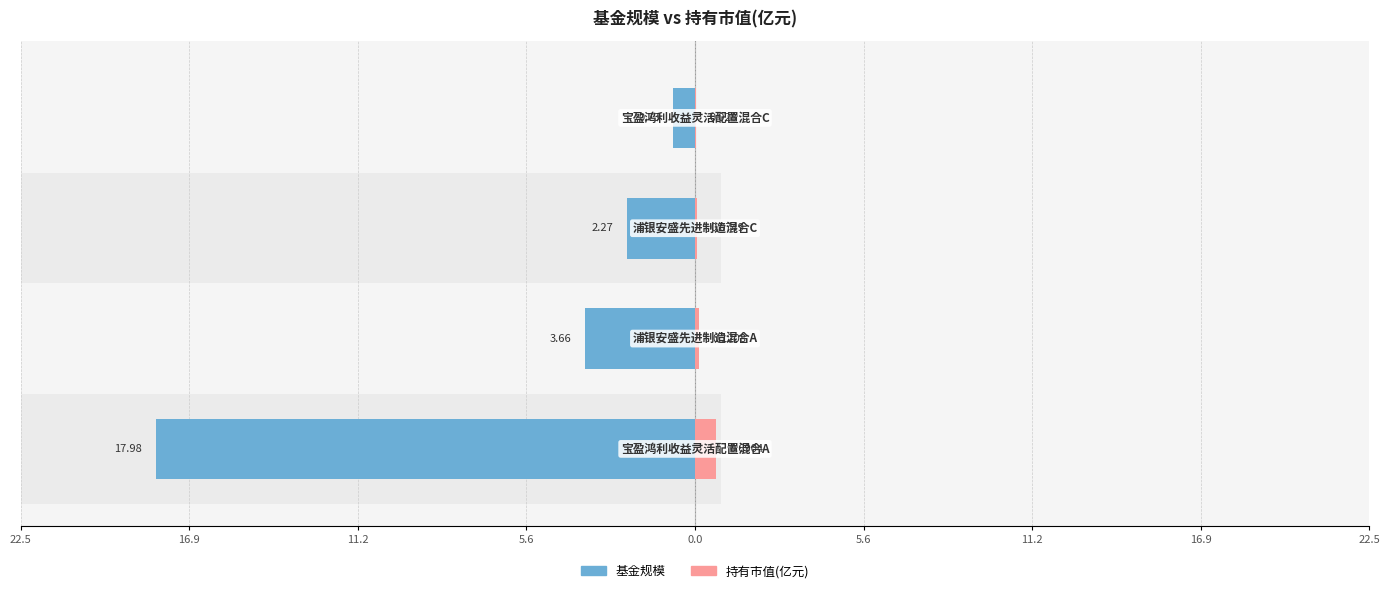

What is the lowest value of the 基金规模 series?

-18.0